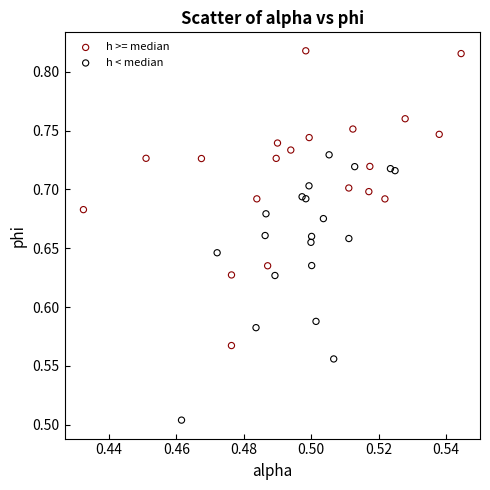

Which series contains the lowest Y value?

h < median